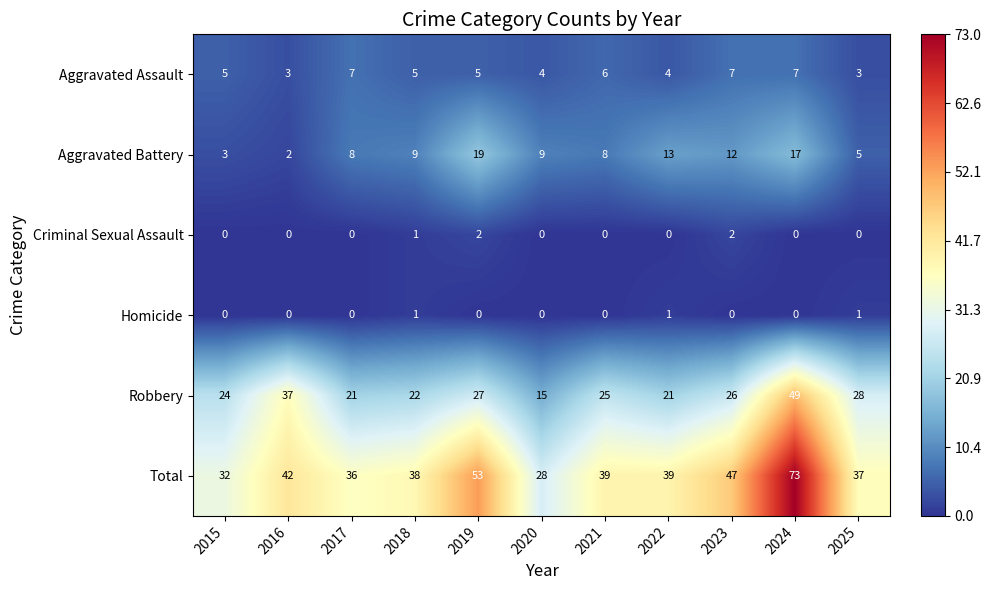

Rank the series by their maximum value, from lowest to highest.

Homicide, Criminal Sexual Assault, Aggravated Assault, Aggravated Battery, Robbery, Total